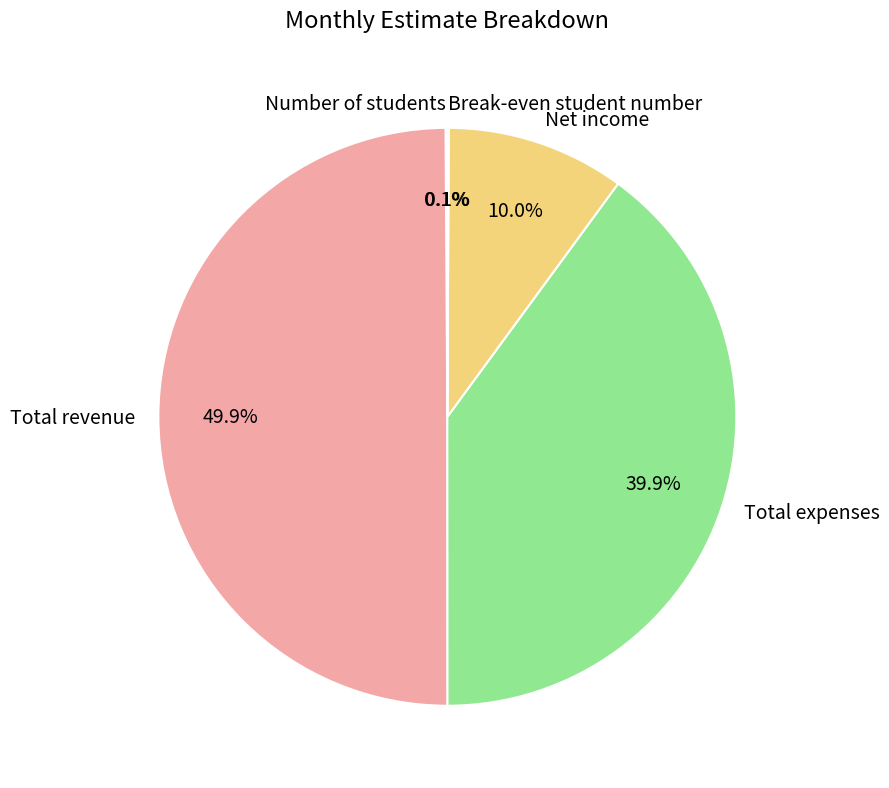

To the nearest percent, what percentage of the pie is Total revenue?

50%